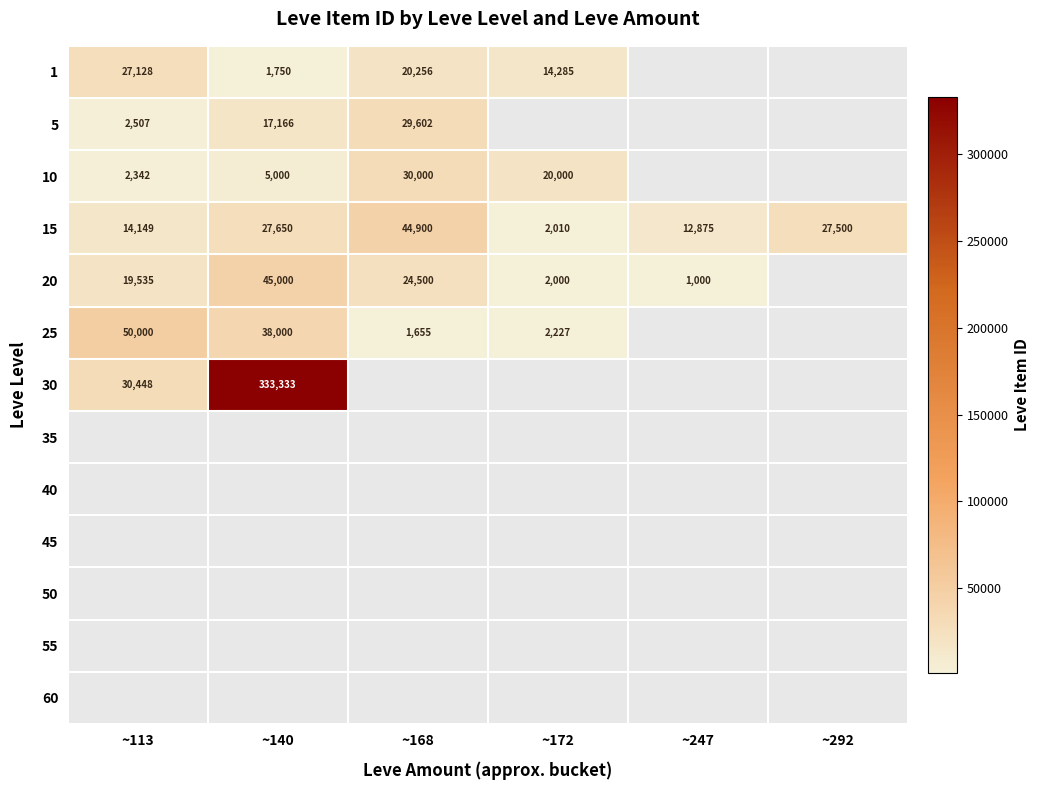

Is it true that 20 equals 3204 at ~172?

False